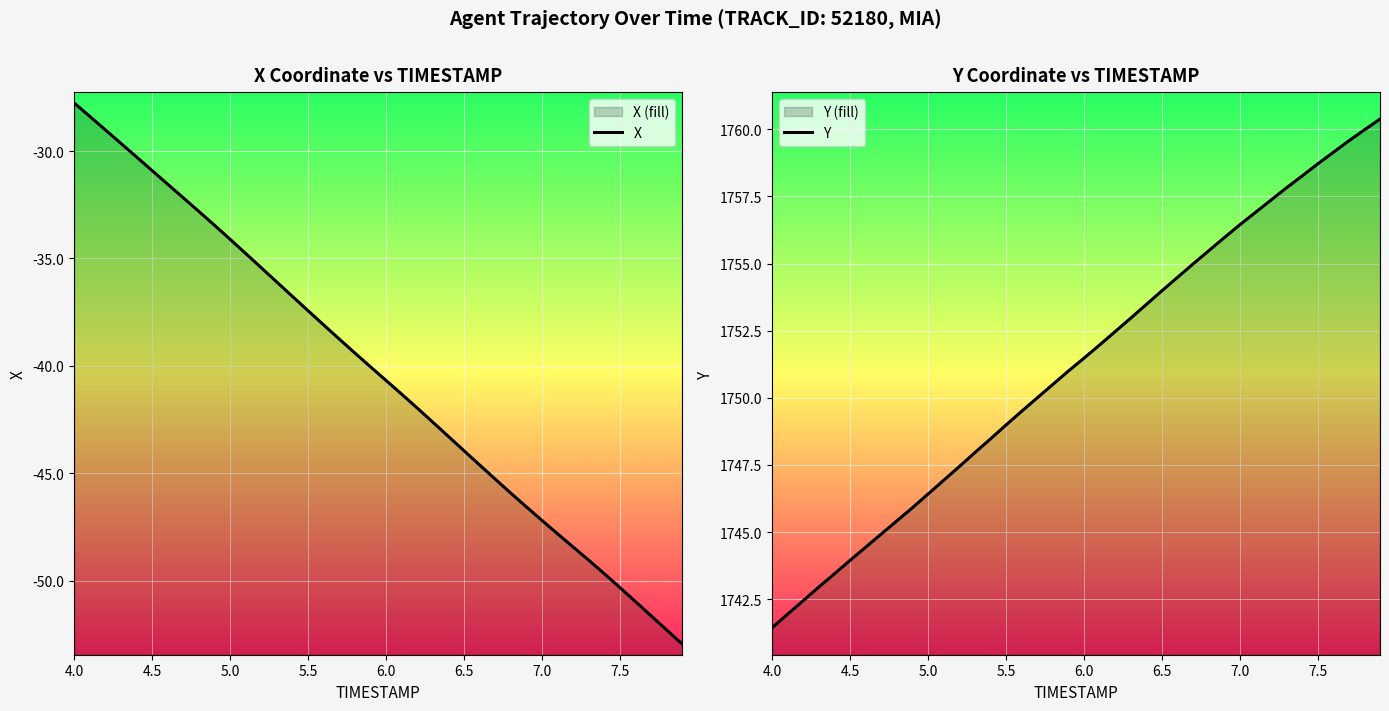

True or false: Y and X cross at least once.

False